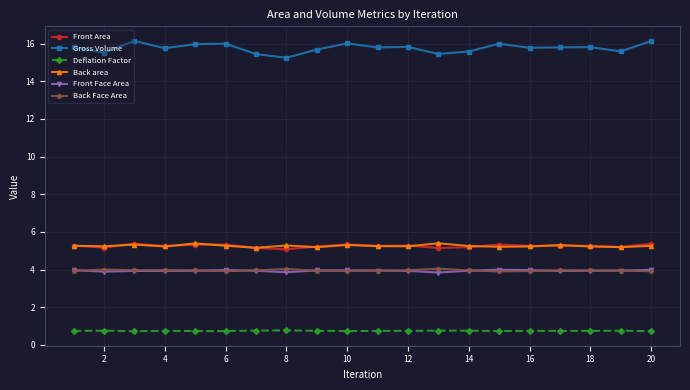

What is the maximum value for Front Area?

5.4